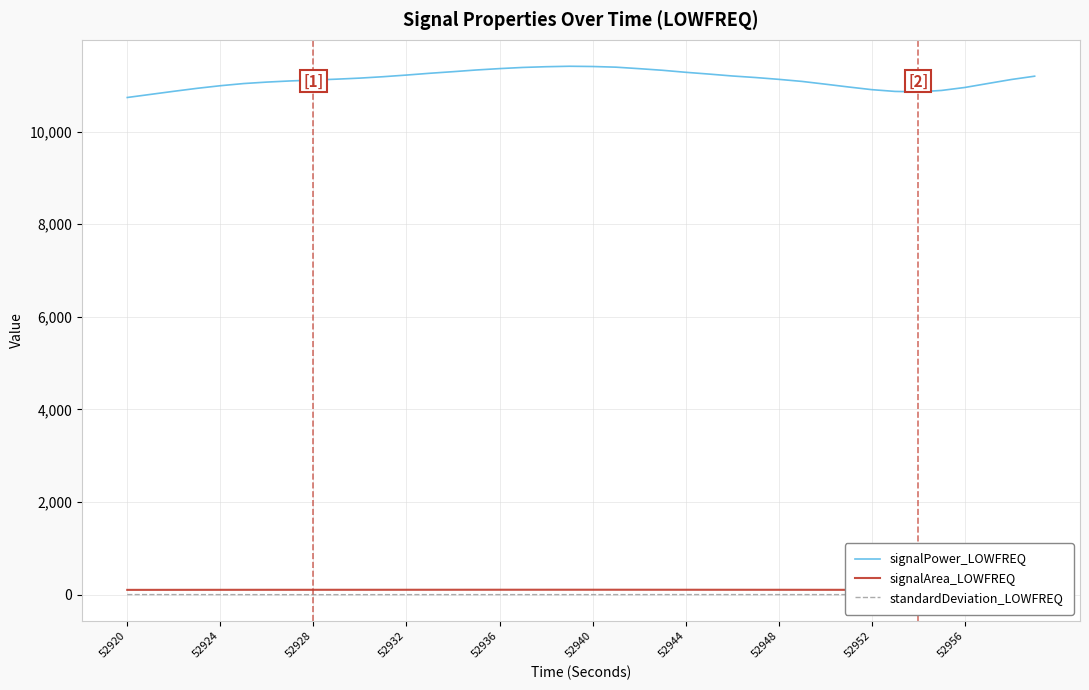

What is the difference between the maximum and minimum values in the signalArea_LOWFREQ series?

3.2